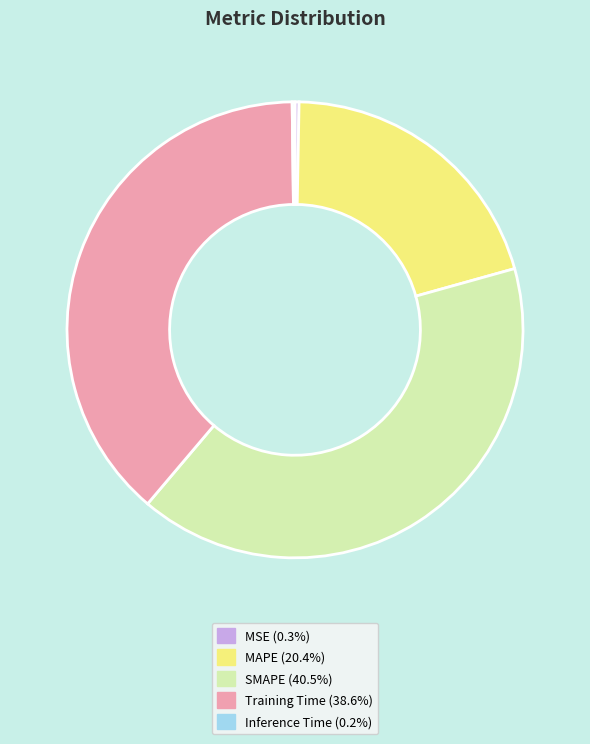

Does any single category account for the majority?

No